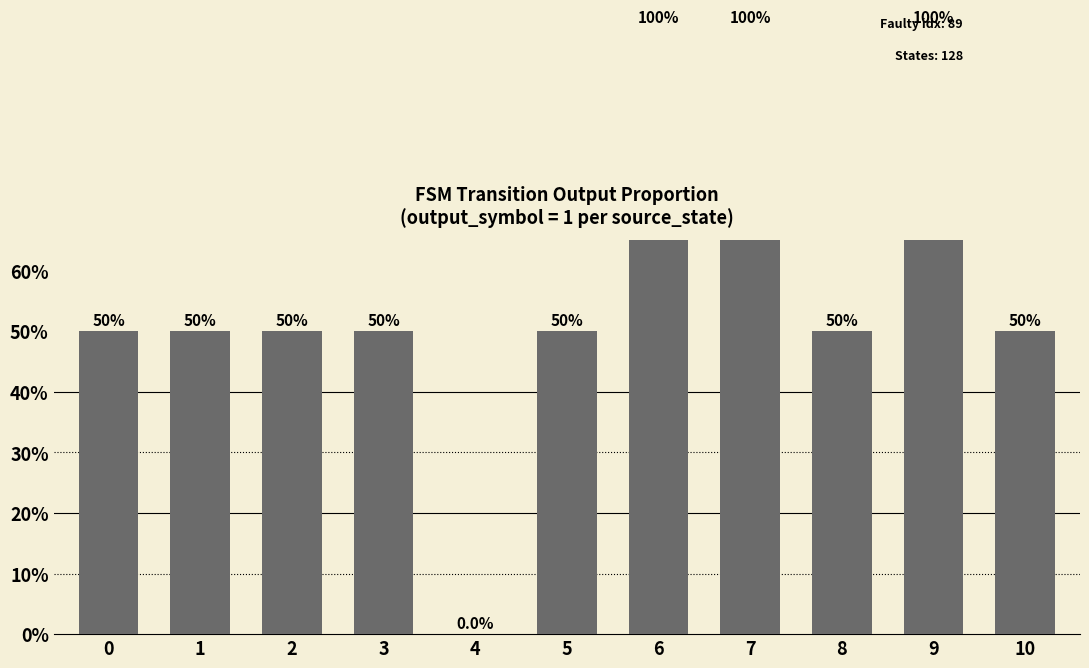

What is the value of the 8th bar from the left?

1.0